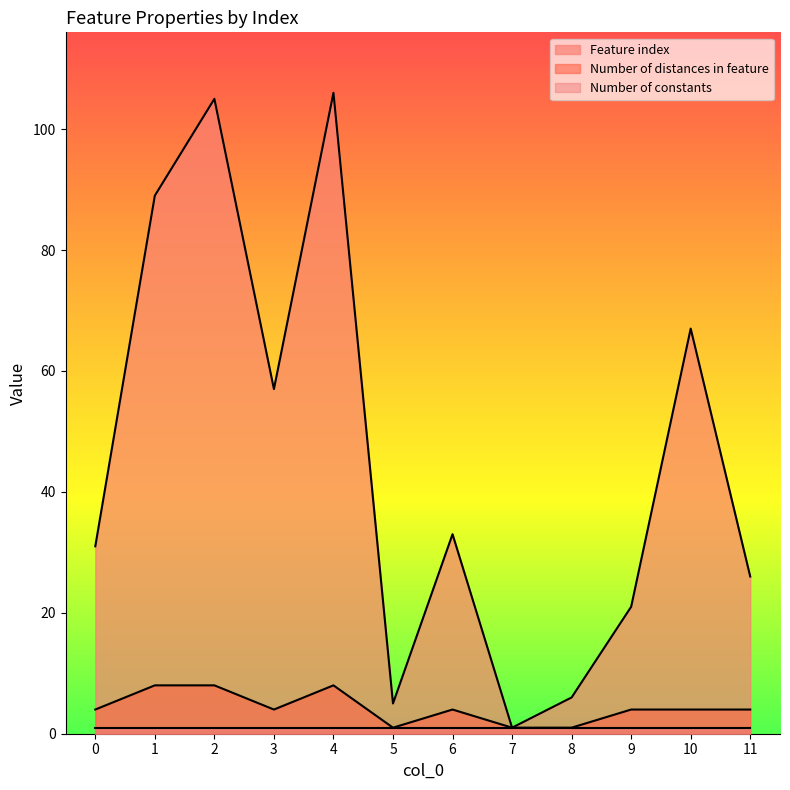

What is the sum of all Number of distances in feature values?

51